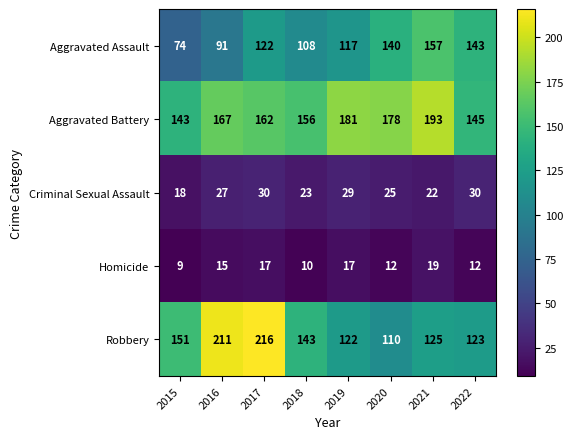

What value does the Criminal Sexual Assault series have at 2019?

29